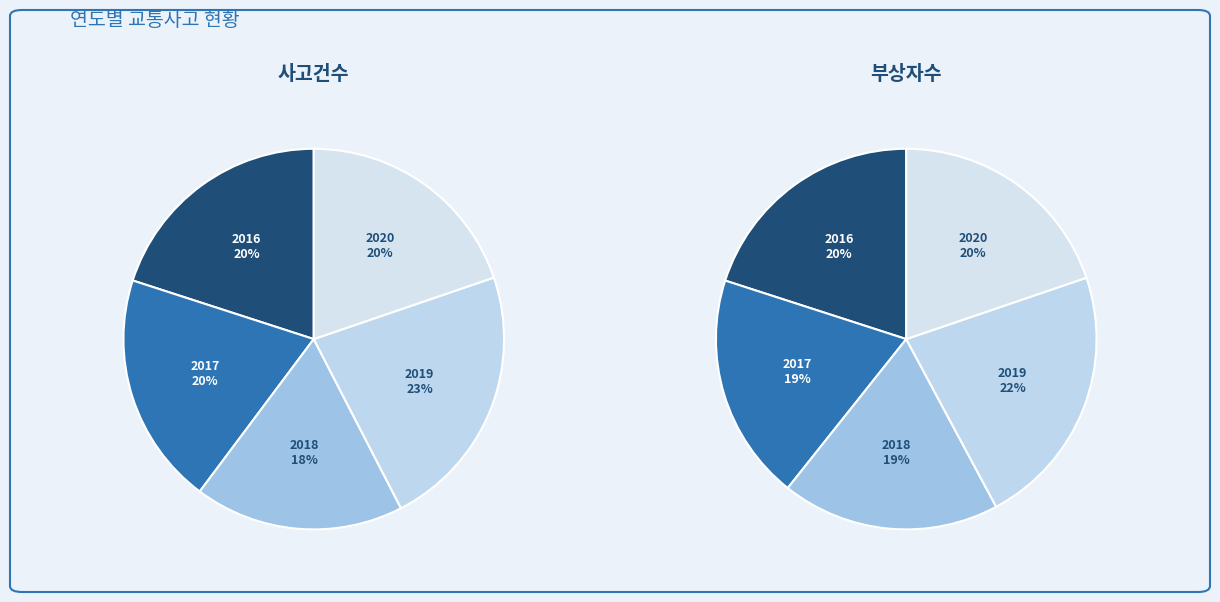

How many slices are in this pie chart?

5